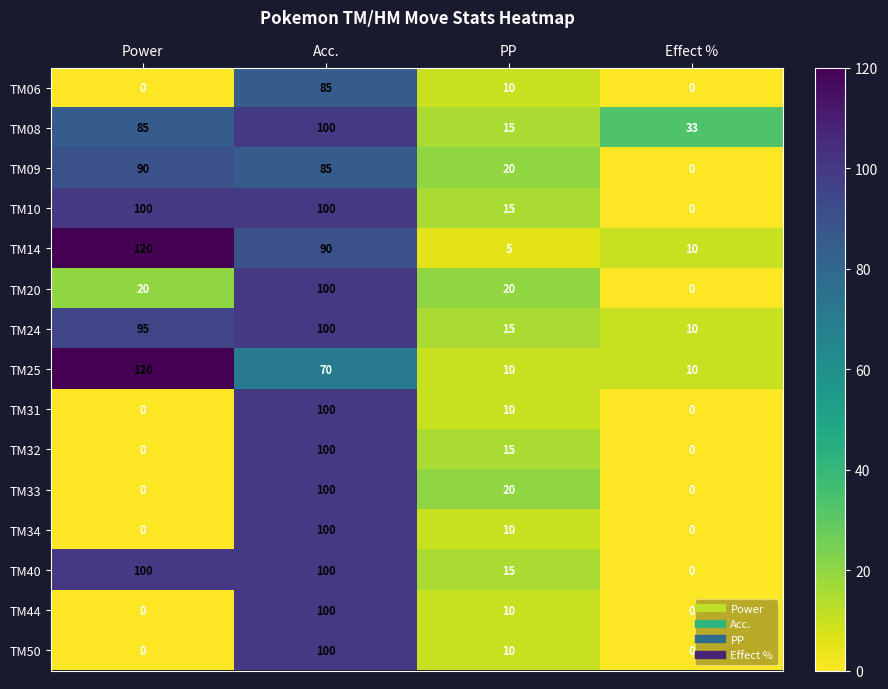

What is the difference between the maximum and minimum values in the TM24 series?

90